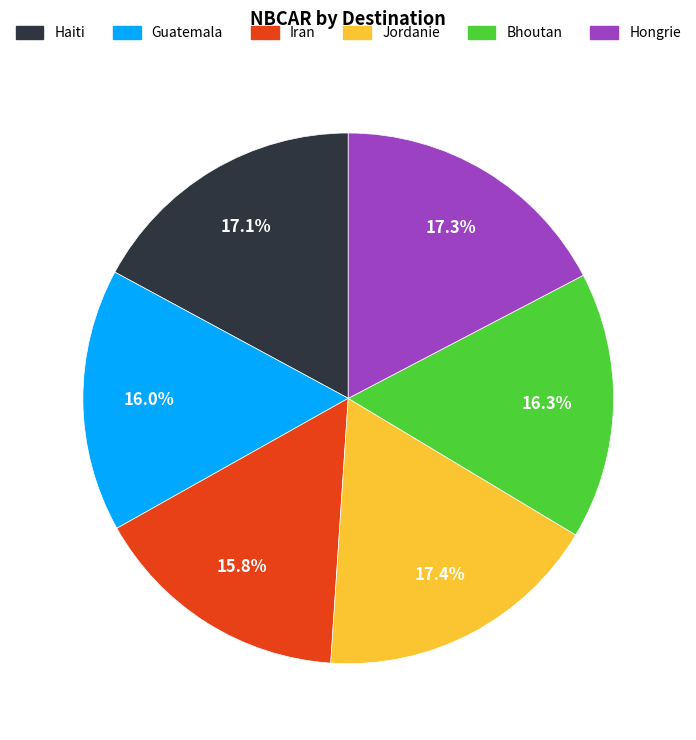

Is the sum of Bhoutan and Iran greater than half?

No